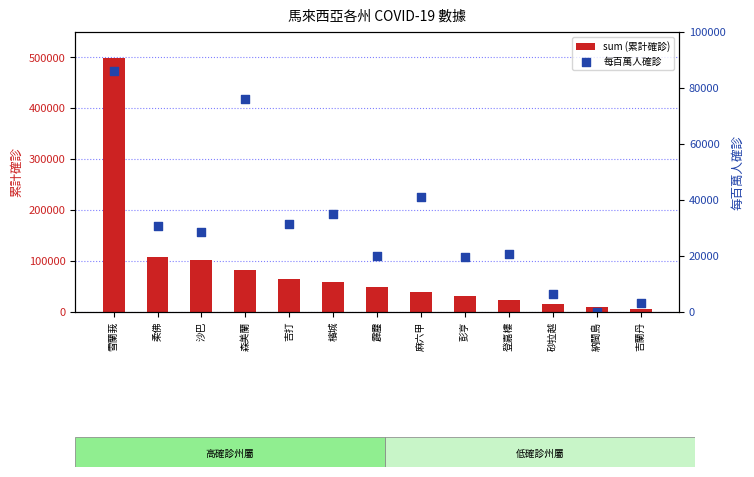

Which series contains the lowest Y value?

每百萬人確診